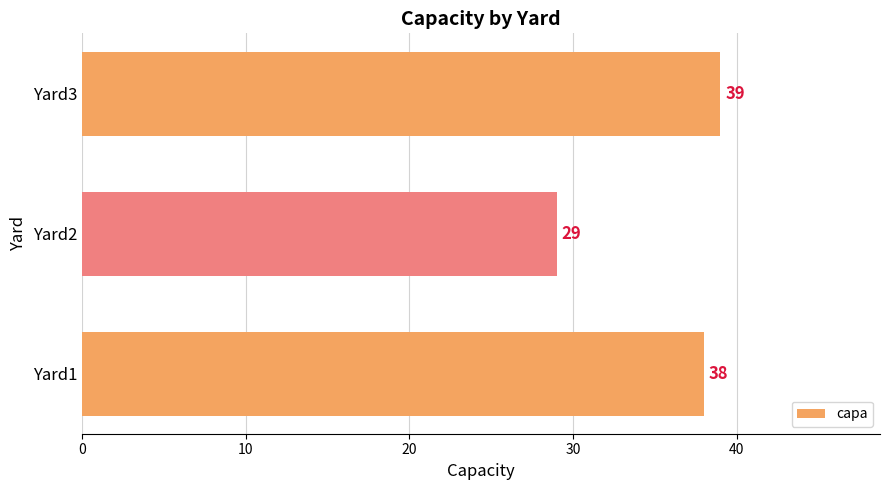

Count the values in the range 29 to 39.

3